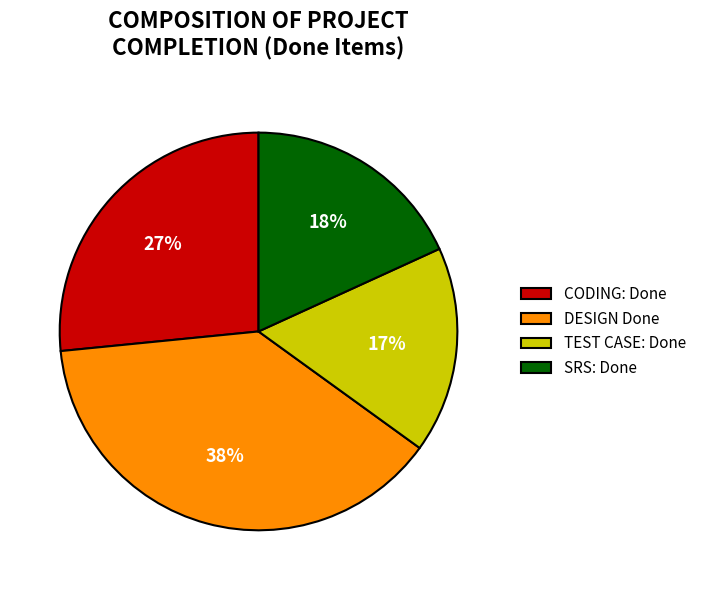

Combined, do DESIGN Done and CODING: Done account for over 50%?

Yes